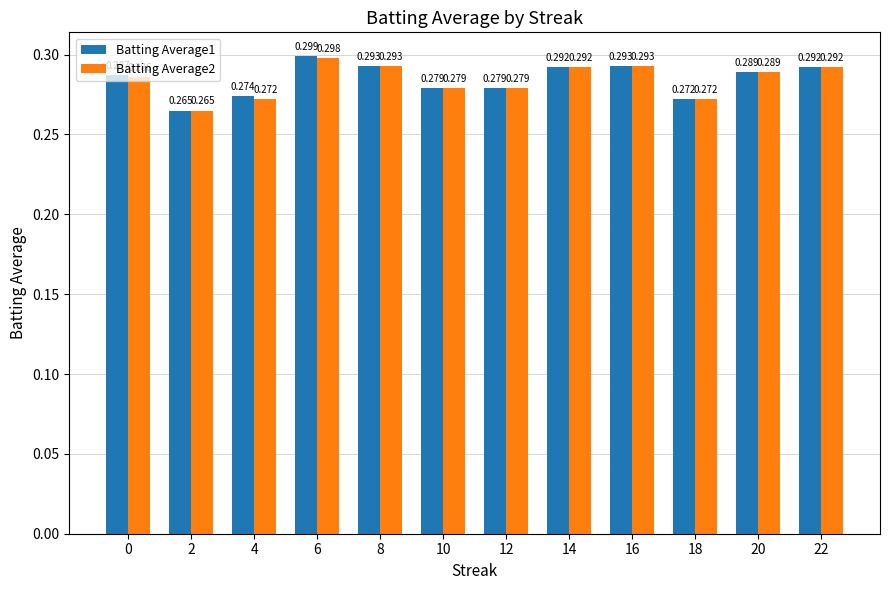

How many groups of bars are there?

12